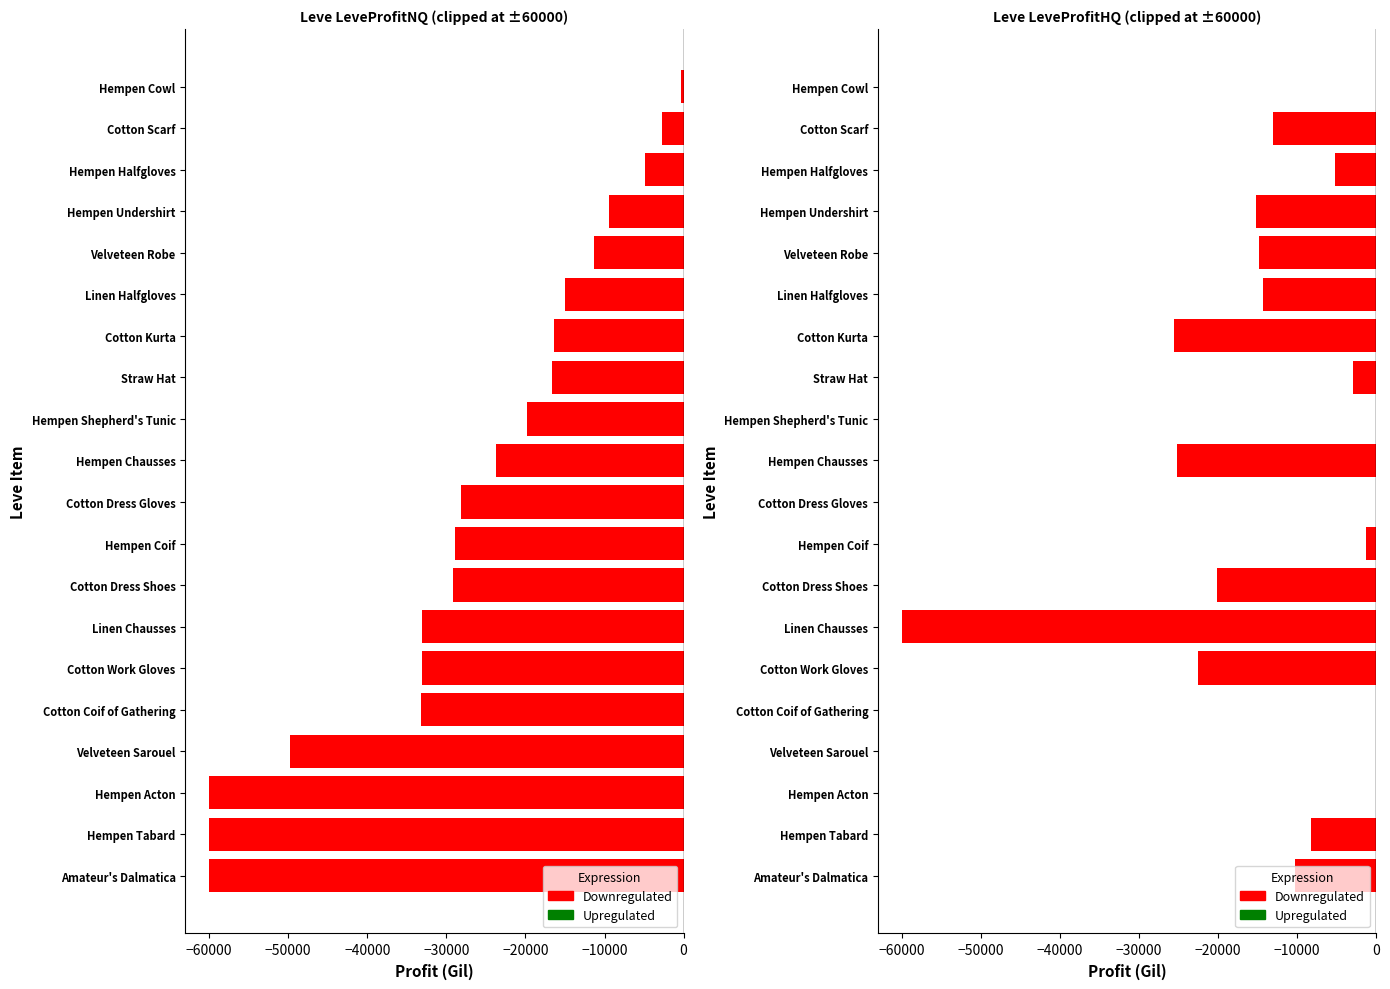

What is the value of the Negative Profit bar at the 17th from the left?

-15173.5